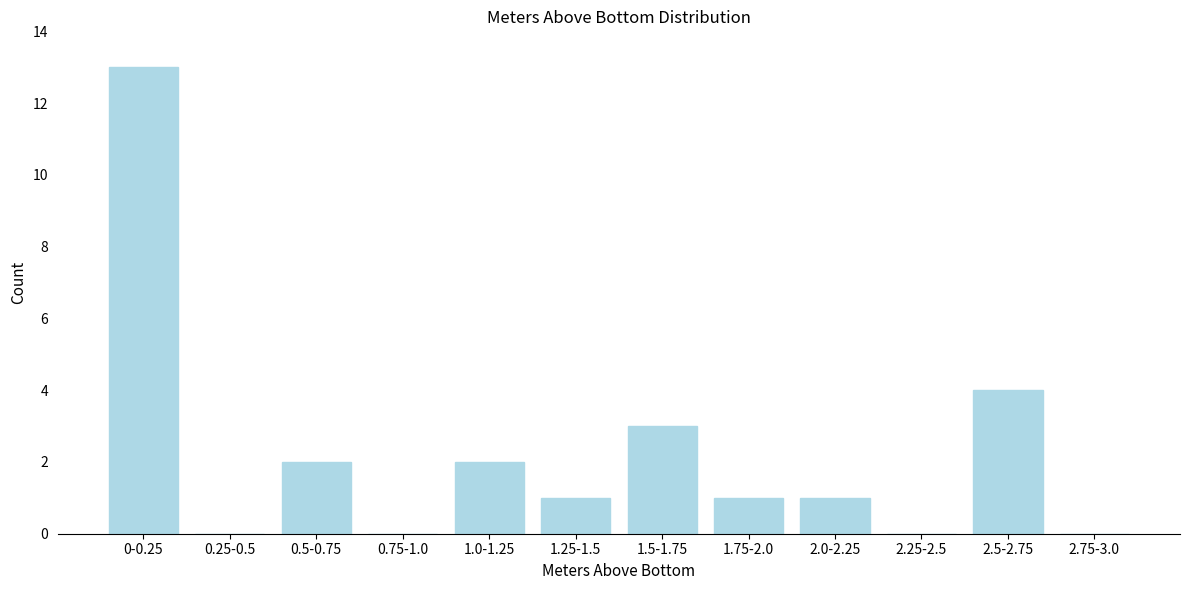

Reading right to left, extract all data points from this chart.

2.75-3.0=0	2.5-2.75=4	2.25-2.5=0	2.0-2.25=1	1.75-2.0=1	1.5-1.75=3	1.25-1.5=1	1.0-1.25=2	0.75-1.0=0	0.5-0.75=2	0.25-0.5=0	0-0.25=13